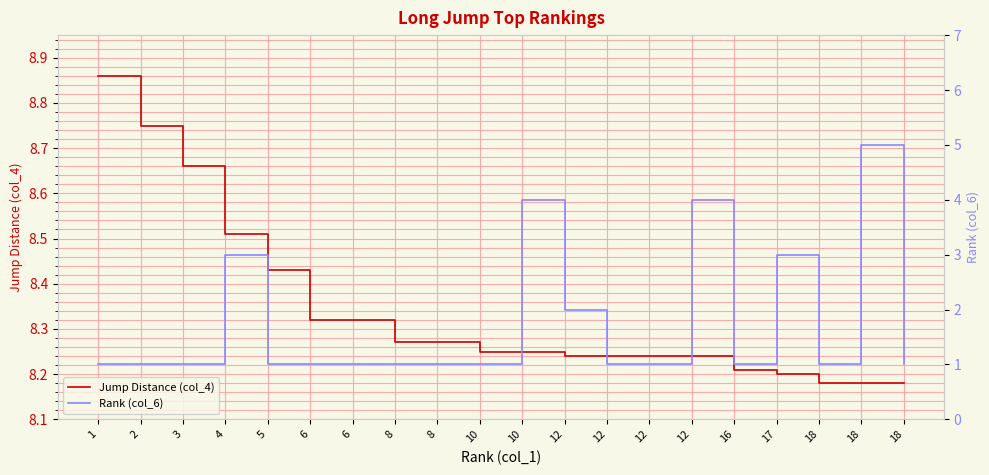

Reading left to right, what are all the values shown in this chart?

Jump Distance (col_4): 1=8.9	2=8.8	3=8.7	4=8.5	5=8.4	6=8.3	6=8.3	8=8.3	8=8.3	10=8.2	10=8.2	12=8.2	12=8.2	12=8.2	12=8.2	16=8.2	17=8.2	18=8.2	18=8.2	18=8.2
Rank (col_6): 1=1.0	2=1.0	3=1.0	4=3.0	5=1.0	6=1.0	6=1.0	8=1.0	8=1.0	10=1.0	10=4.0	12=2.0	12=1.0	12=1.0	12=4.0	16=1.0	17=3.0	18=1.0	18=5.0	18=1.0